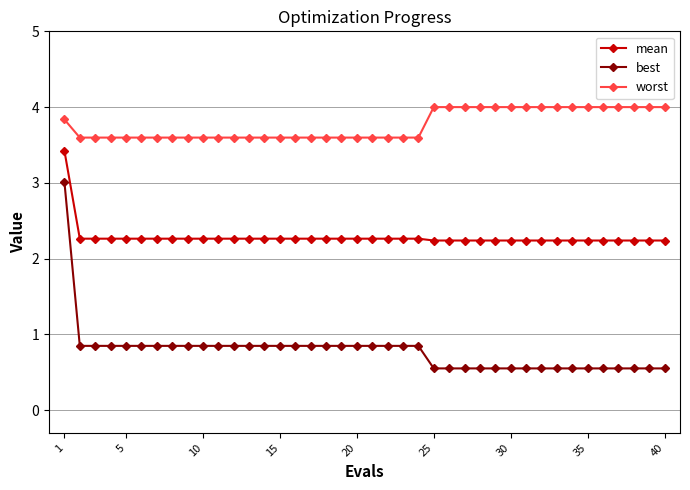

Which series has the largest range (max minus min)?

best